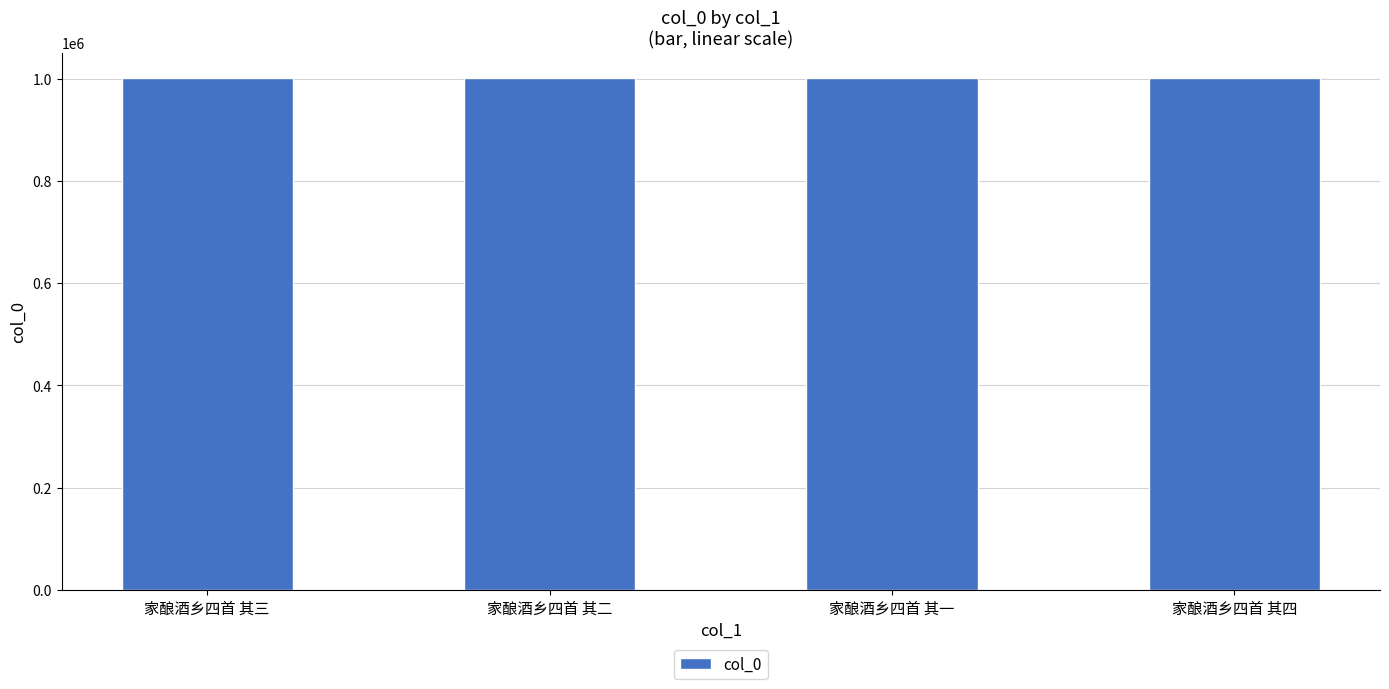

Is it true that the value at 家酿酒乡四首 其四 is 1000704?

True